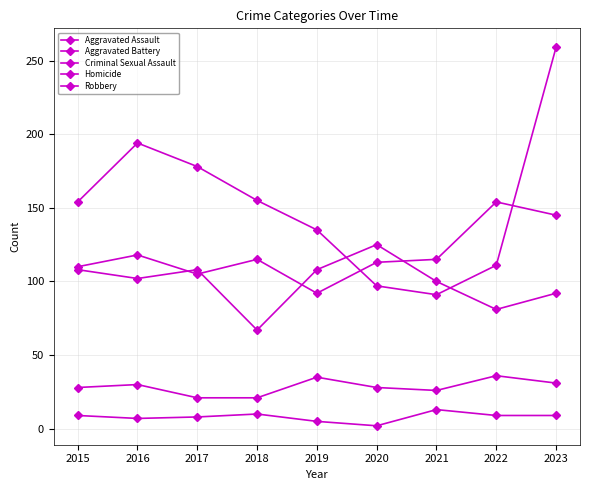

True or false: Robbery and Homicide intersect in this chart.

False